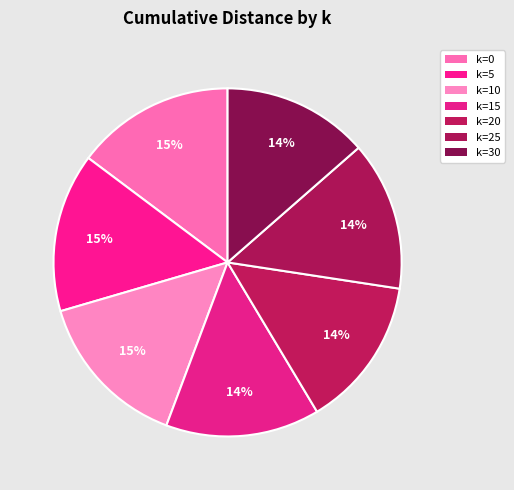

Which category has the biggest portion of the pie?

k=0